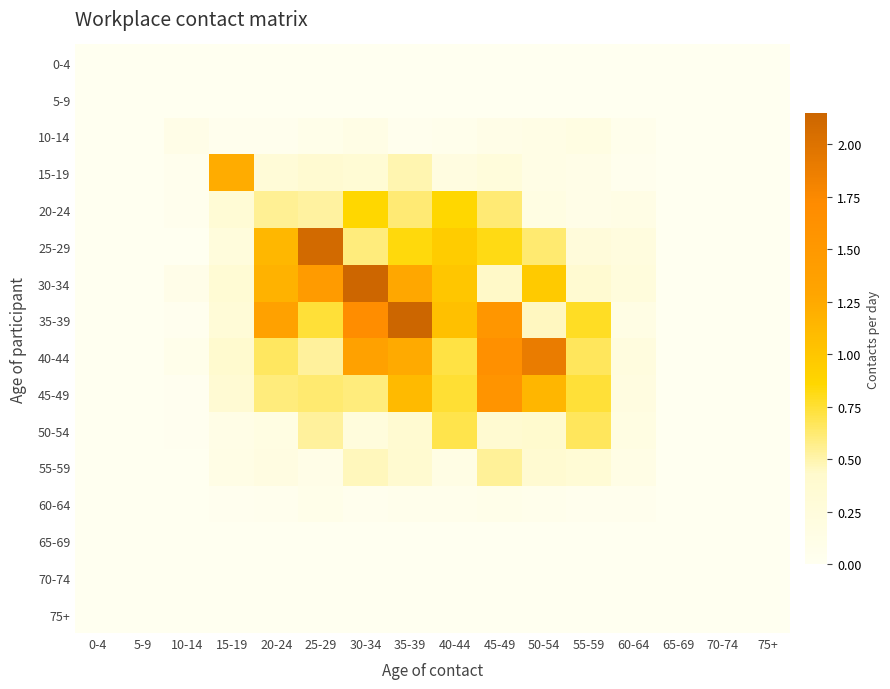

List the series in order of their peak value, highest first.

35-39, 30-34, 25-29, 40-44, 45-49, 15-19, 20-24, 50-54, 55-59, 10-14, 60-64, 0-4, 5-9, 65-69, 70-74, 75+